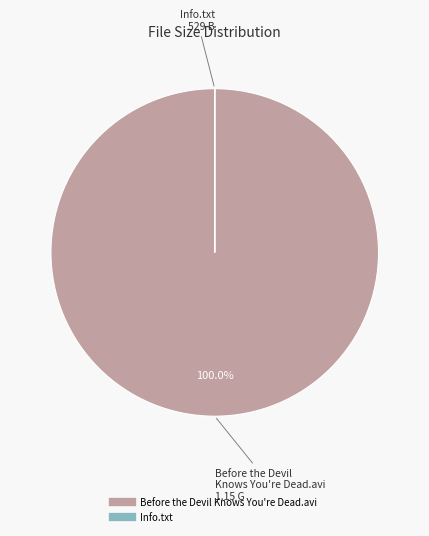

Is there a majority slice in this chart?

Yes